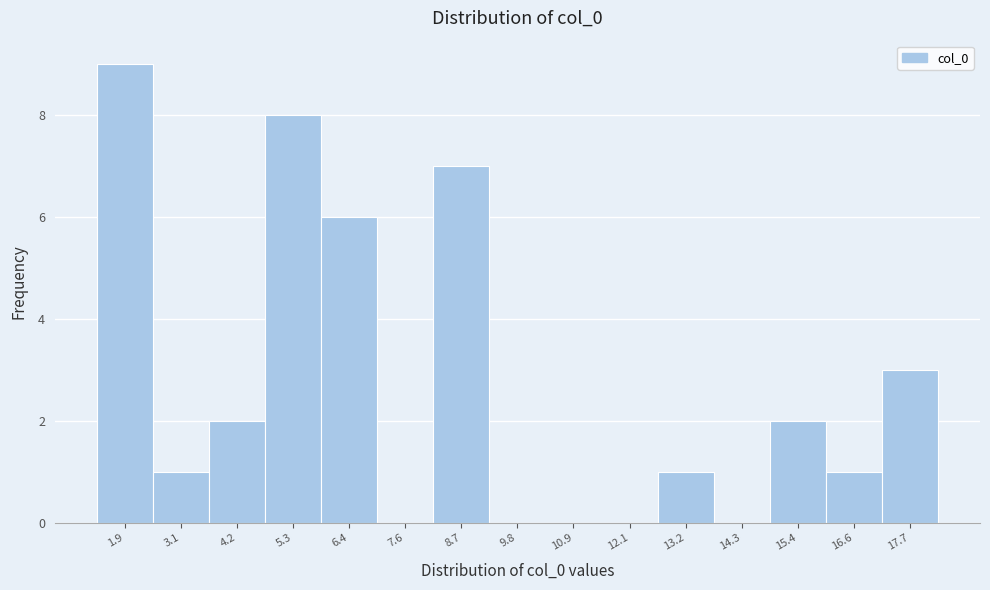

Reading right to left, transcribe all the data shown in this chart.

17.7=3	16.6=1	15.4=2	14.3=0	13.2=1	12.1=0	10.9=0	9.8=0	8.7=7	7.6=0	6.4=6	5.3=8	4.2=2	3.1=1	1.9=9